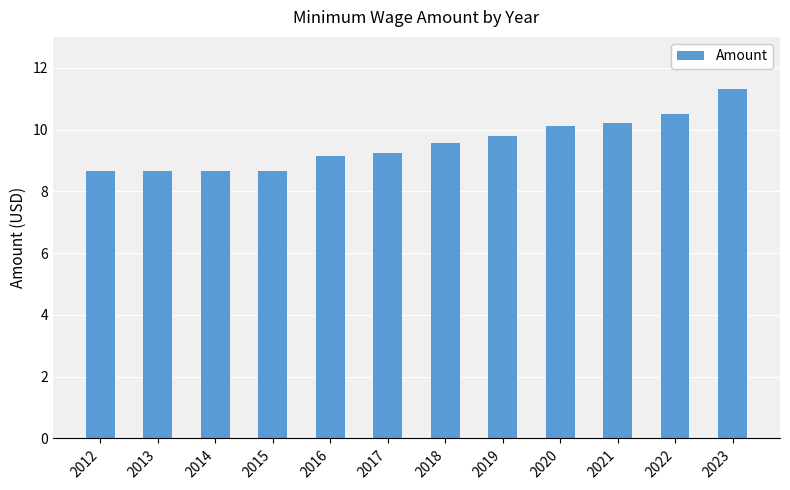

The chart shows a value of 6.0 at 2019. True or false?

False